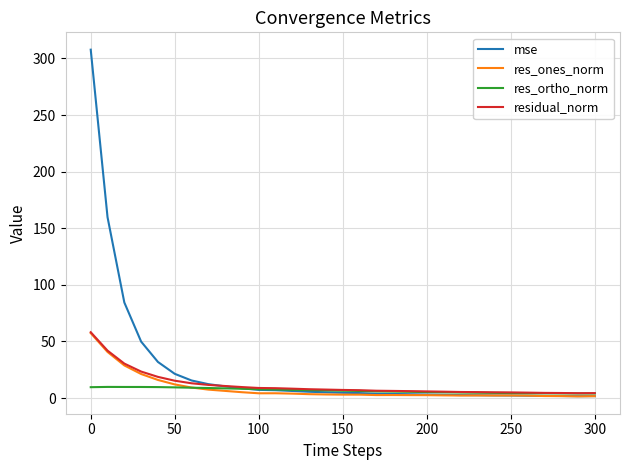

True or false: res_ortho_norm has more than 0 points higher than both neighbors.

True